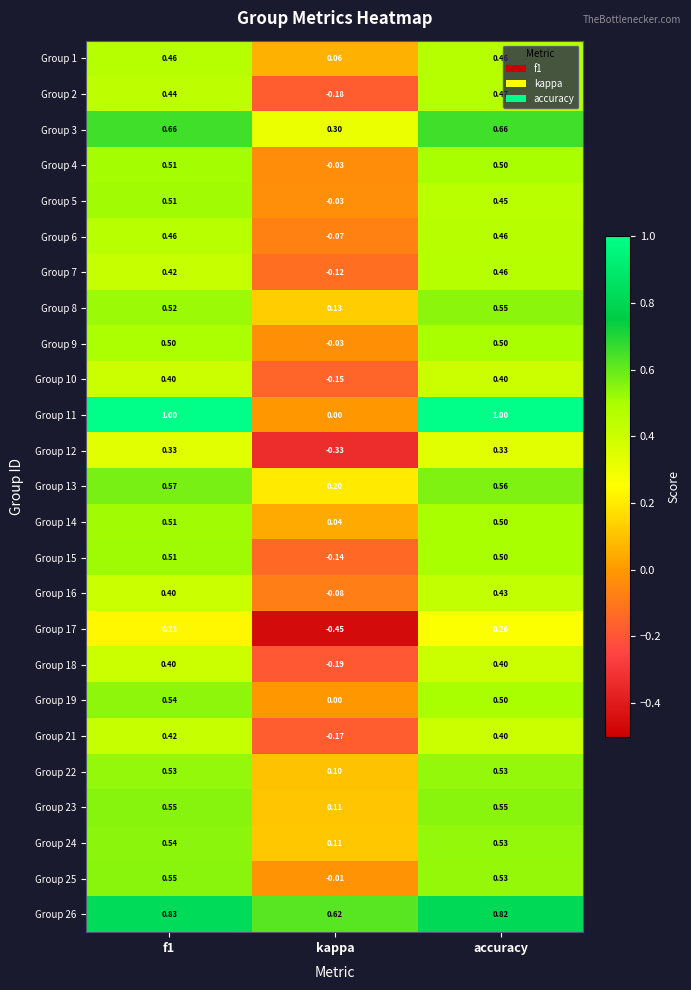

Which category has the lowest value across all series?

kappa